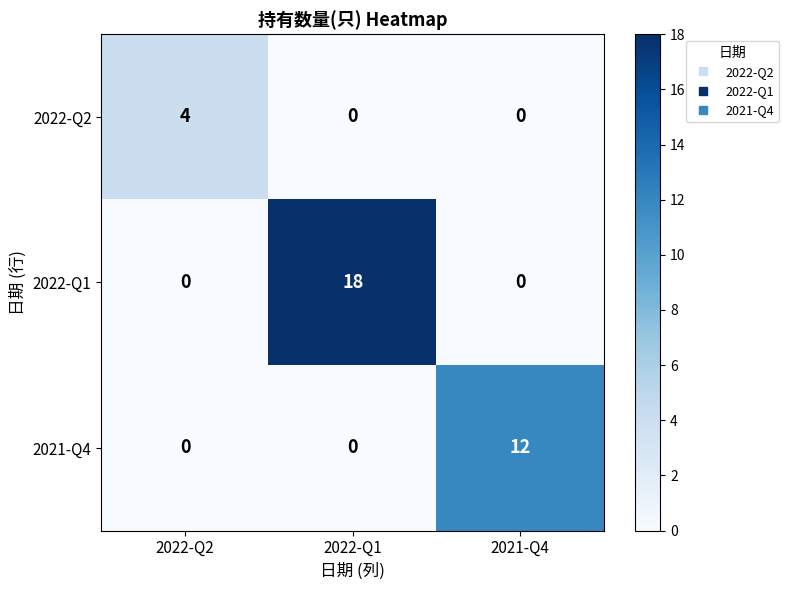

Which series has the largest total across all categories?

2022-Q1